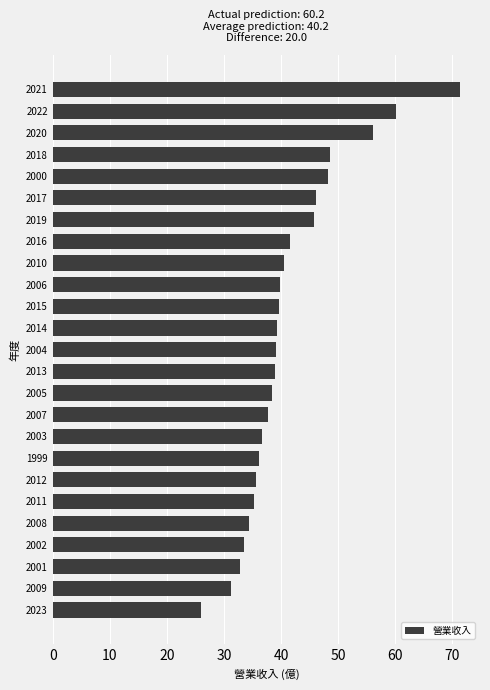

Read the value at 2023.

26.0